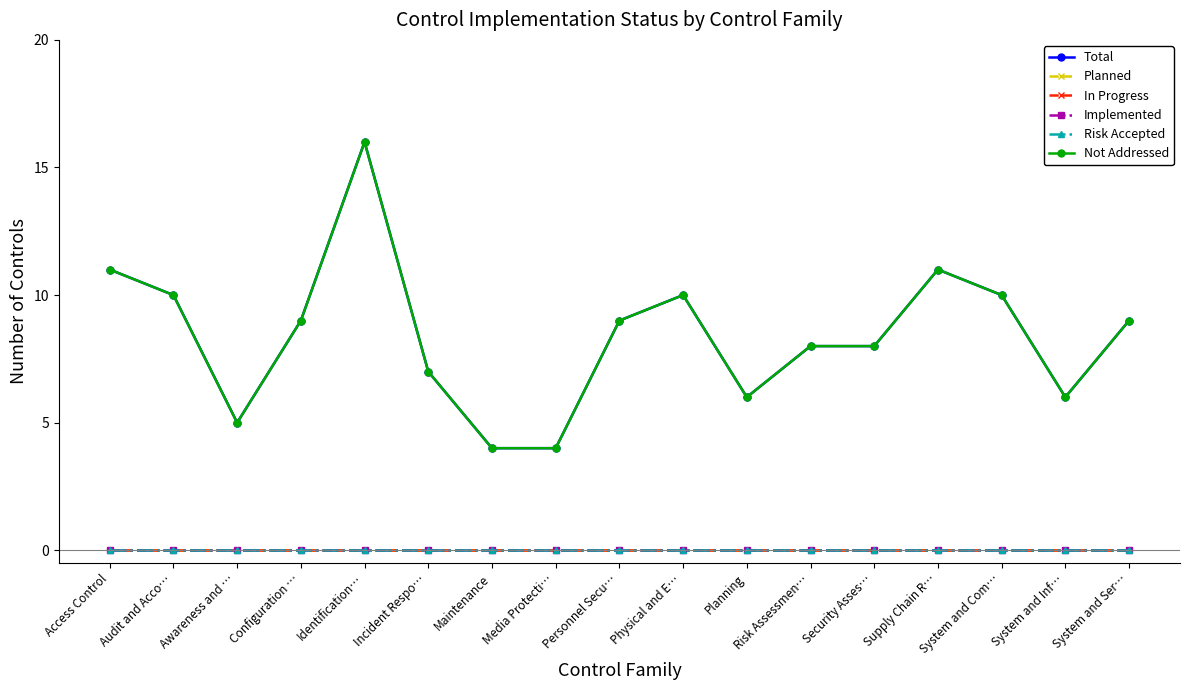

Reading left to right, what are all the values shown in this chart?

Total: 11	10	5	9	16	7	4	4	9	10	6	8	8	11	10	6	9
Planned: 0	0	0	0	0	0	0	0	0	0	0	0	0	0	0	0	0
In Progress: 0	0	0	0	0	0	0	0	0	0	0	0	0	0	0	0	0
Implemented: 0	0	0	0	0	0	0	0	0	0	0	0	0	0	0	0	0
Risk Accepted: 0	0	0	0	0	0	0	0	0	0	0	0	0	0	0	0	0
Not Addressed: 11	10	5	9	16	7	4	4	9	10	6	8	8	11	10	6	9